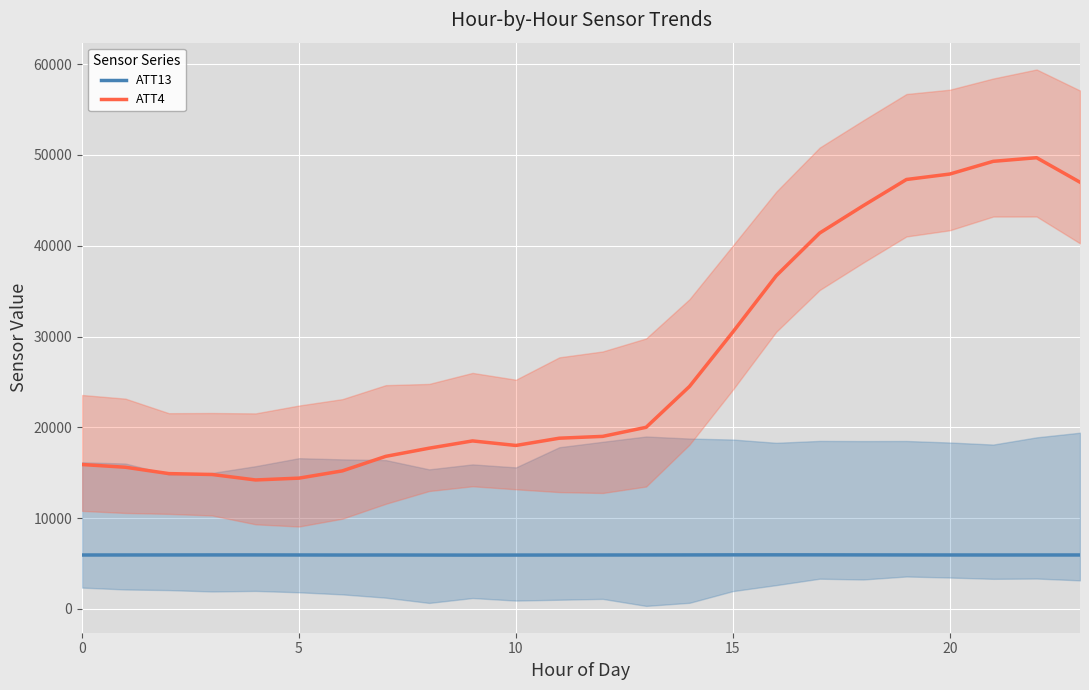

Which category has the lowest value across all series?

9